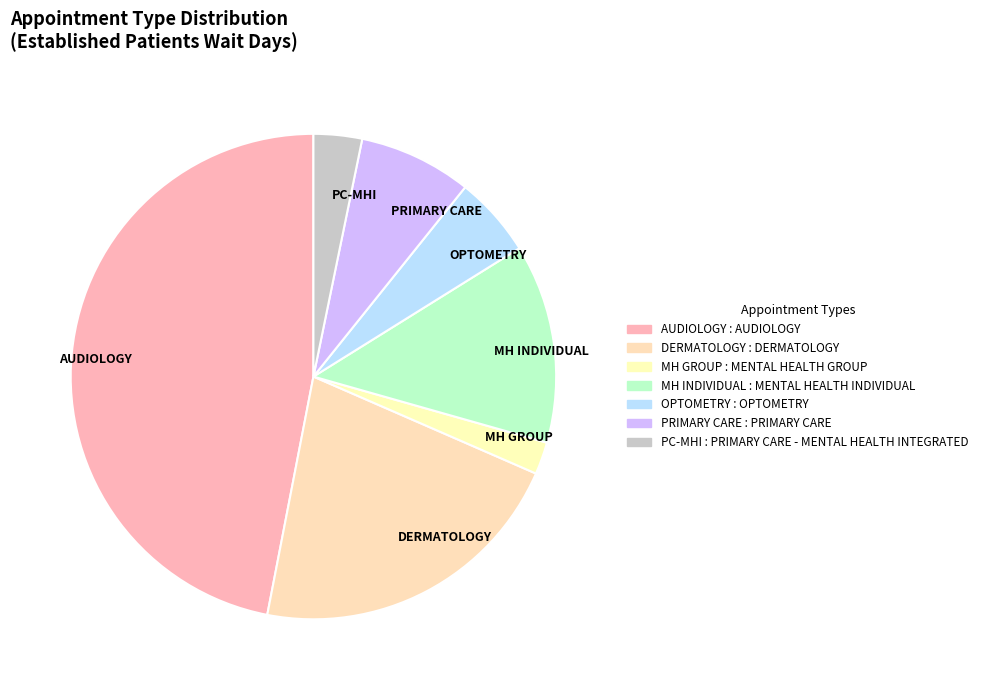

Rank the categories by value from highest to lowest.

AUDIOLOGY, DERMATOLOGY, MH INDIVIDUAL, PRIMARY CARE, OPTOMETRY, PC-MHI, MH GROUP